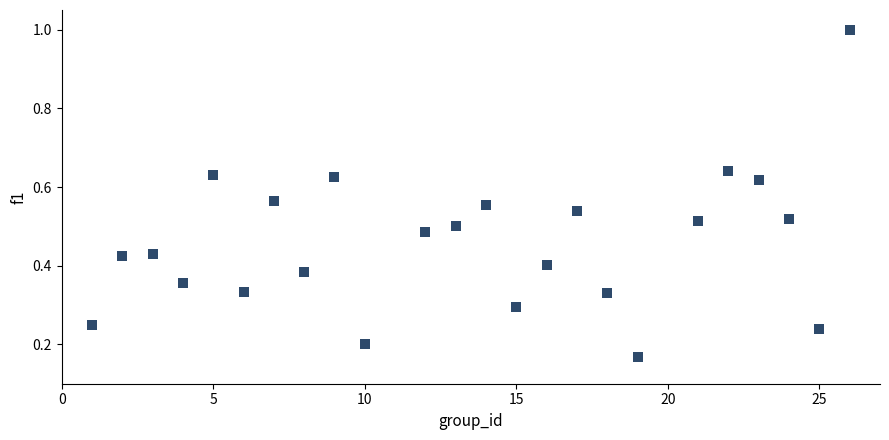

What is the range of X values (max minus min)?

25.0